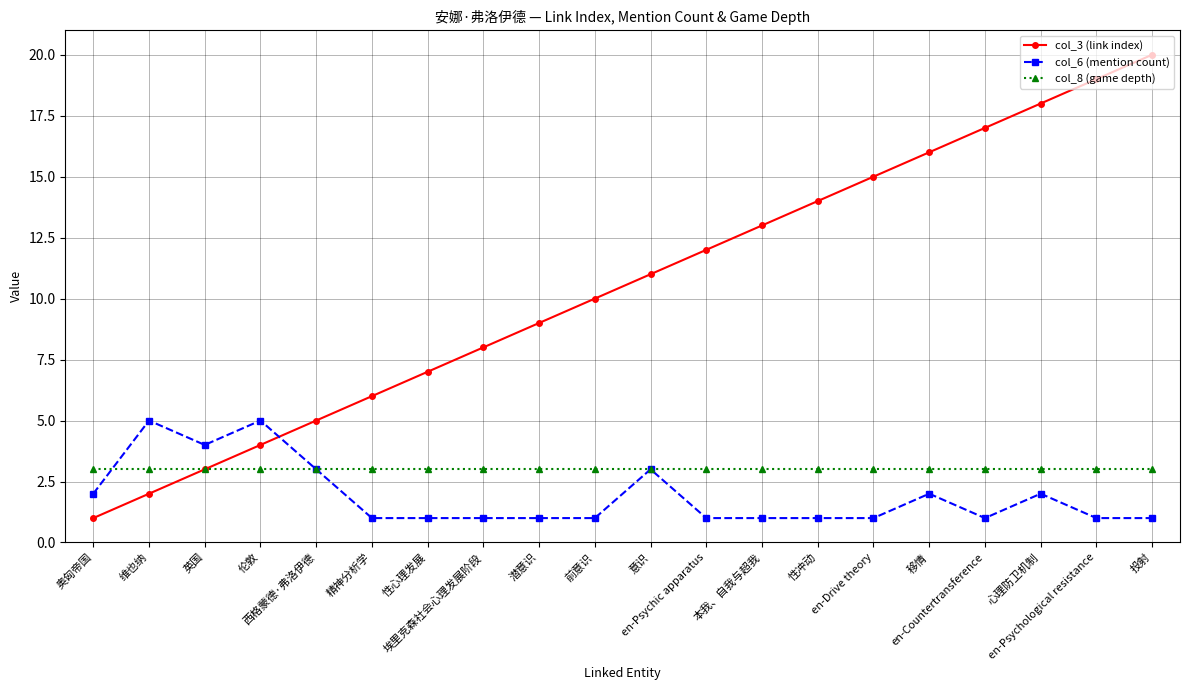

Reading left to right, what are all the values shown in this chart?

col_3 (link index): 奥匈帝国=1	维也纳=2	英国=3	伦敦=4	西格蒙德·弗洛伊德=5	精神分析学=6	性心理发展=7	埃里克森社会心理发展阶段=8	潜意识=9	前意识=10	意识=11	en-Psychic apparatus=12	本我、自我与超我=13	性冲动=14	en-Drive theory=15	移情=16	en-Countertransference=17	心理防卫机制=18	en-Psychological resistance=19	投射=20
col_6 (mention count): 奥匈帝国=2	维也纳=5	英国=4	伦敦=5	西格蒙德·弗洛伊德=3	精神分析学=1	性心理发展=1	埃里克森社会心理发展阶段=1	潜意识=1	前意识=1	意识=3	en-Psychic apparatus=1	本我、自我与超我=1	性冲动=1	en-Drive theory=1	移情=2	en-Countertransference=1	心理防卫机制=2	en-Psychological resistance=1	投射=1
col_8 (game depth): 奥匈帝国=3	维也纳=3	英国=3	伦敦=3	西格蒙德·弗洛伊德=3	精神分析学=3	性心理发展=3	埃里克森社会心理发展阶段=3	潜意识=3	前意识=3	意识=3	en-Psychic apparatus=3	本我、自我与超我=3	性冲动=3	en-Drive theory=3	移情=3	en-Countertransference=3	心理防卫机制=3	en-Psychological resistance=3	投射=3